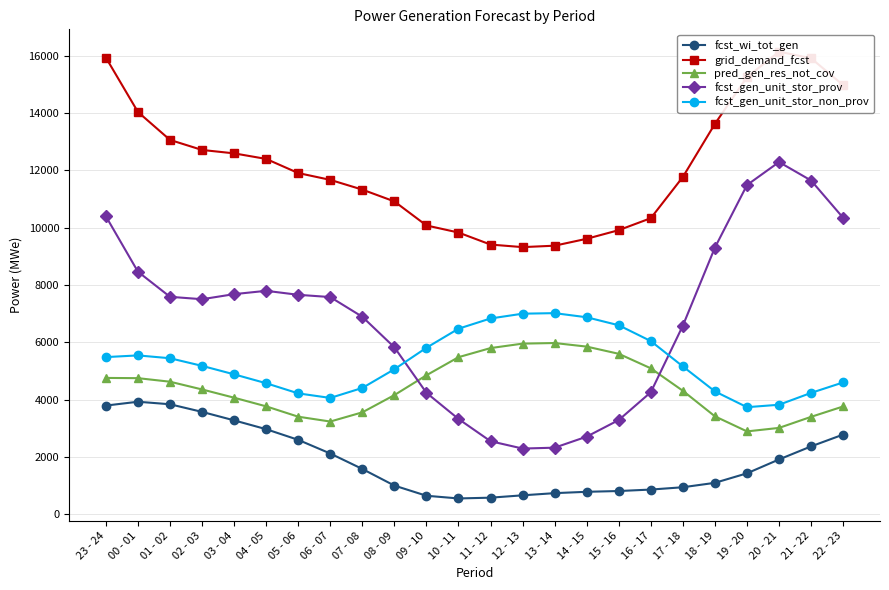

Is it true that grid_demand_fcst equals 9614 at 14 - 15?

True